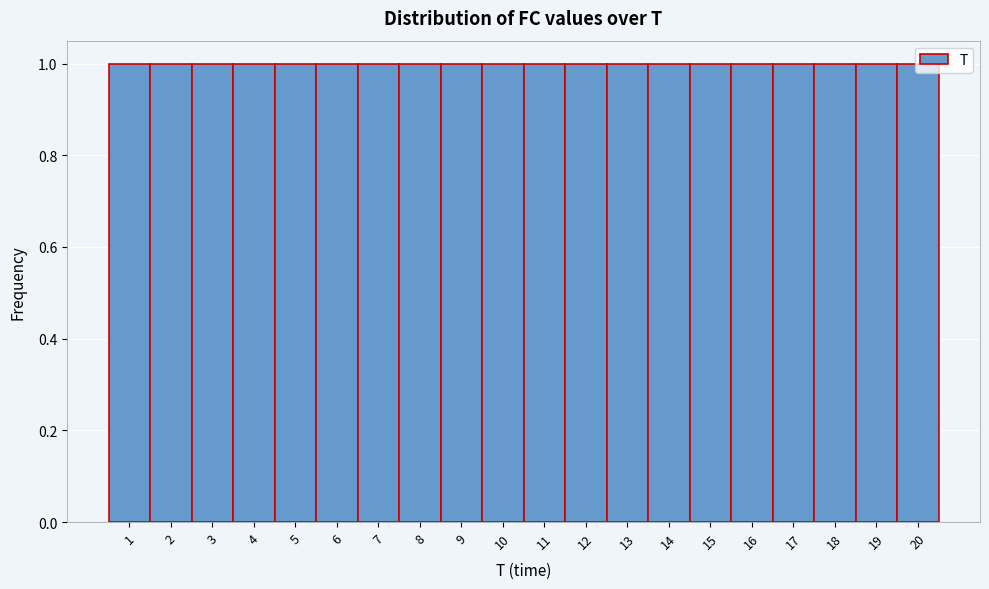

What is the height of the bar covering 17.5 to 18.5 on the x-axis? The values are not printed on the chart, so give them approximately, as read against the axis.

1